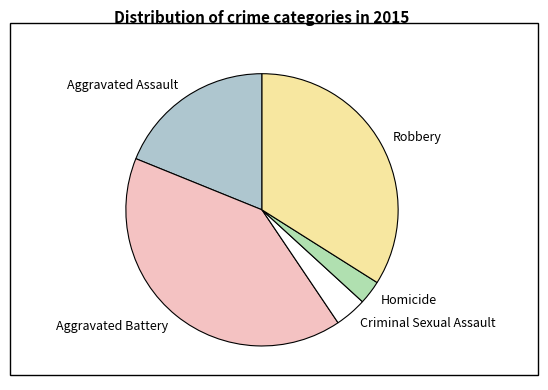

Combined, do Robbery and Homicide account for over 50%?

No